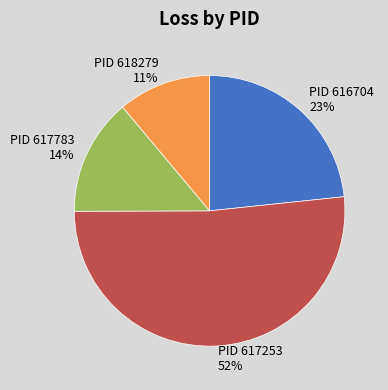

To the nearest percent, what is the average slice percentage?

25%